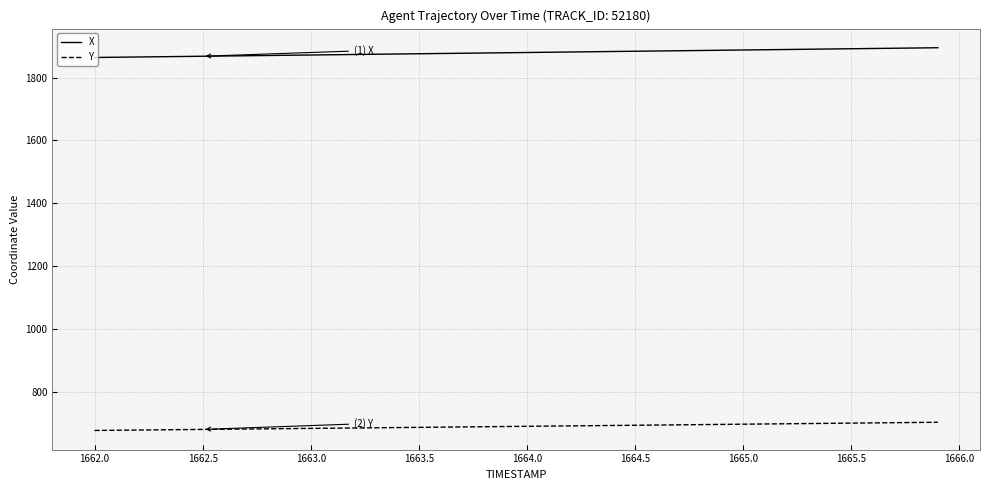

What is the difference between the maximum and minimum values in the X series?

31.0